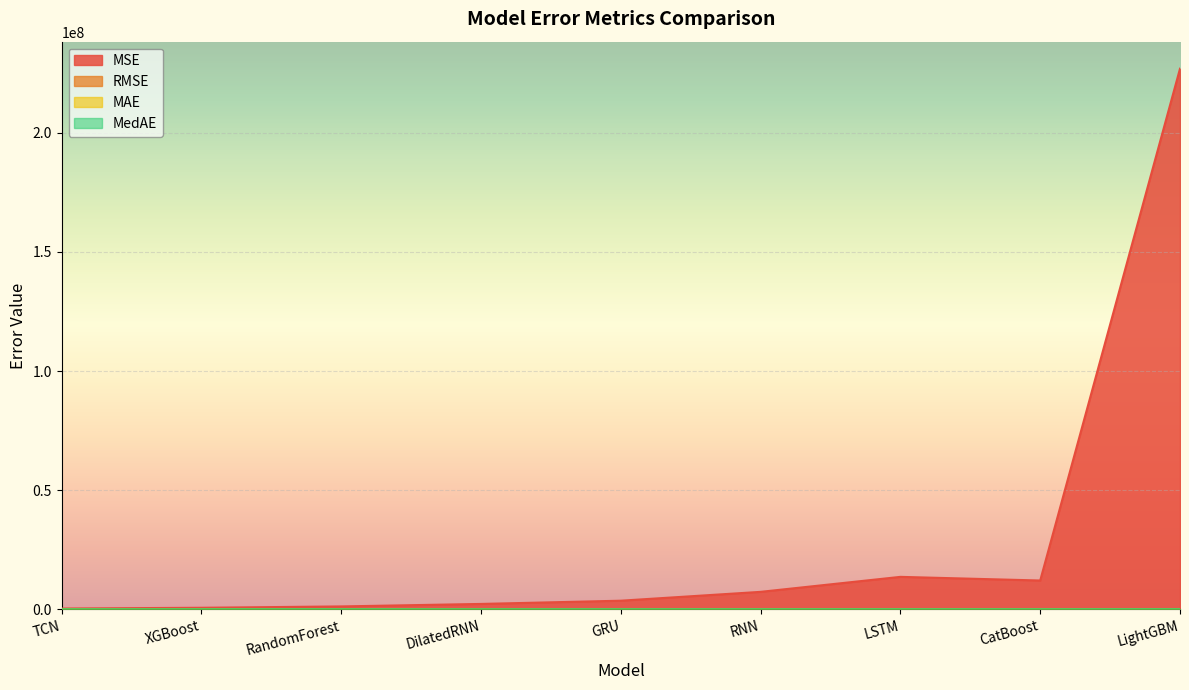

How many series are shown in this chart?

4